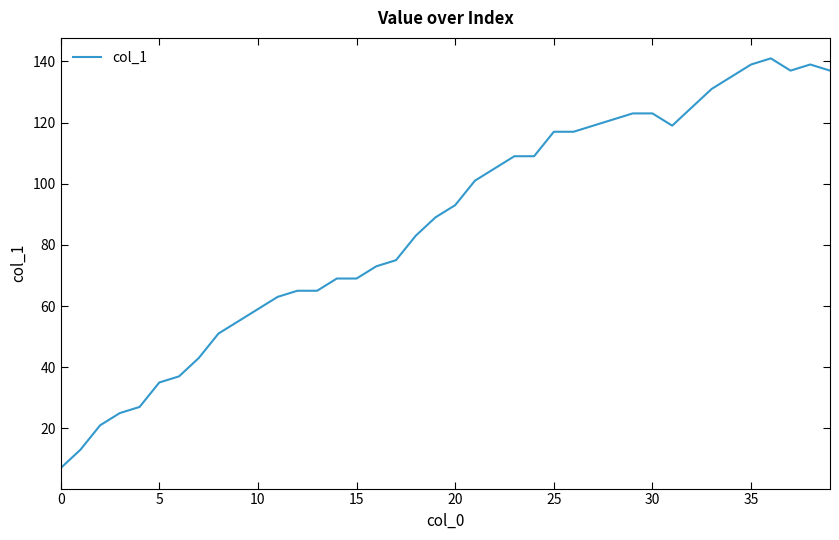

What is the maximum value shown in the chart?

141